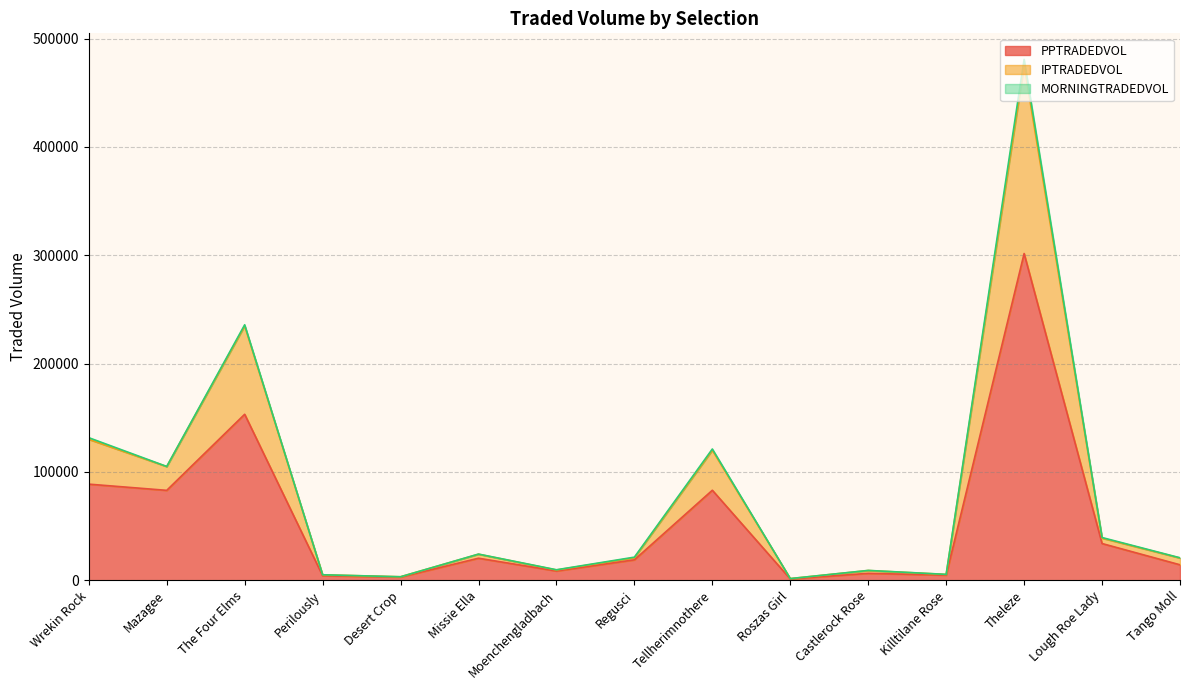

The value of PPTRADEDVOL at Theleze is 301631.7. True or false?

True